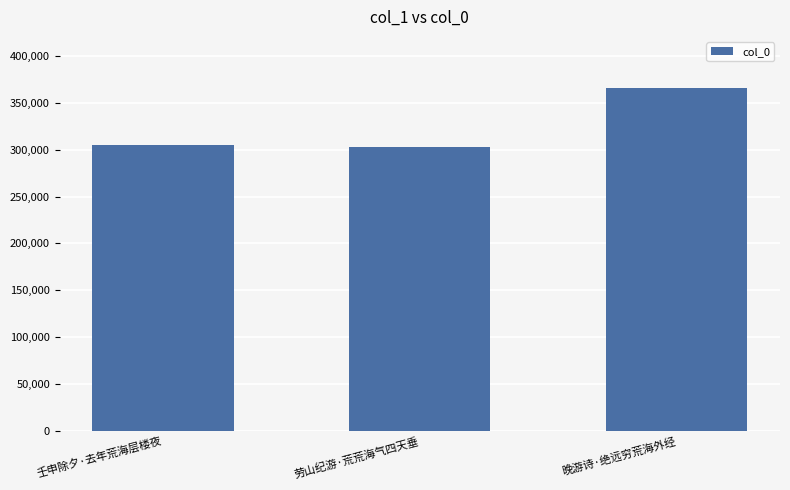

The value at 壬申除夕·去年荒海层楼夜 is 103736. True or false?

False